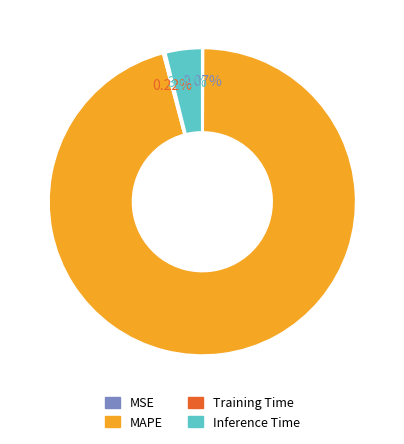

What is the majority slice?

MAPE